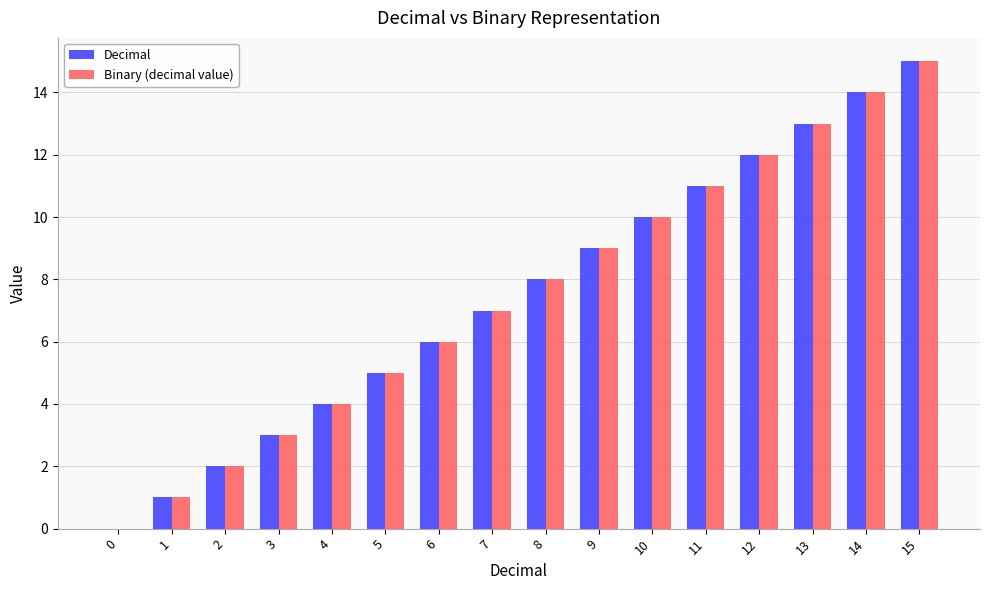

How many distinct data groups are displayed?

2